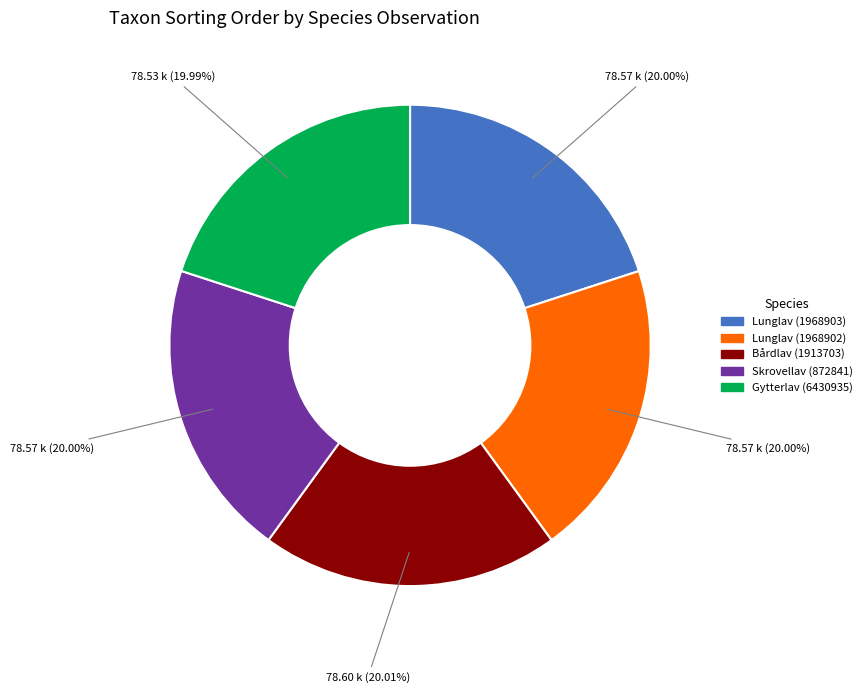

Is there a majority slice in this chart?

No